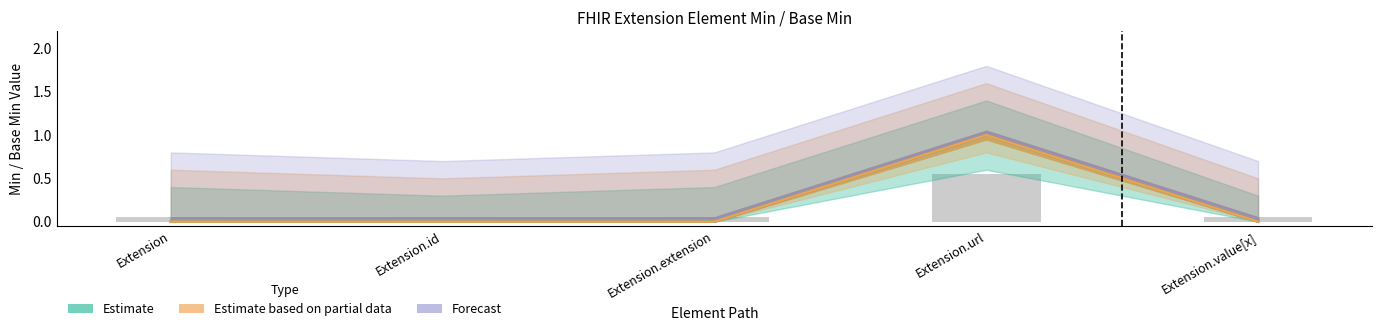

The Min series shows 0.0 at Extension.id. True or false?

False